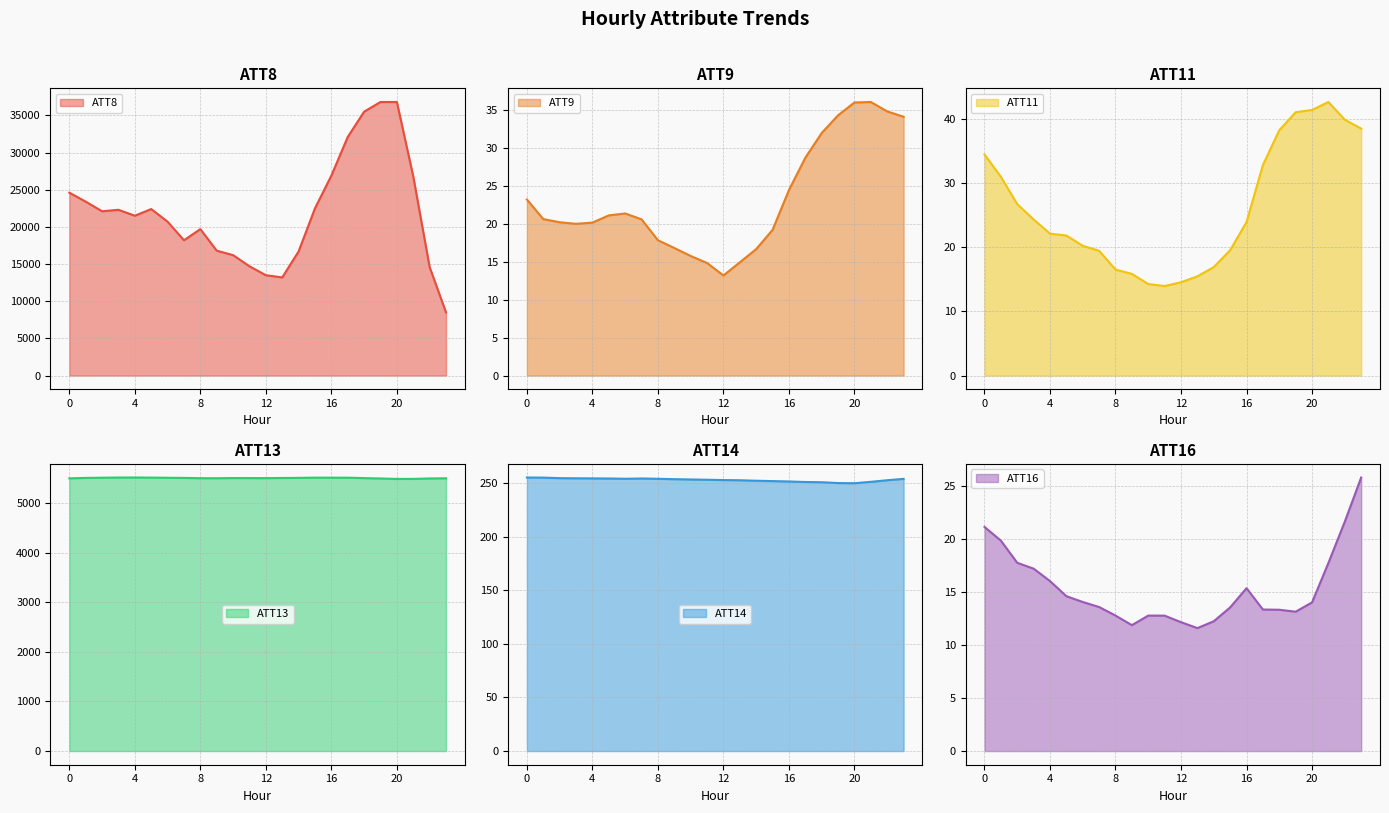

What is the total value across all series at 2?

27930.2